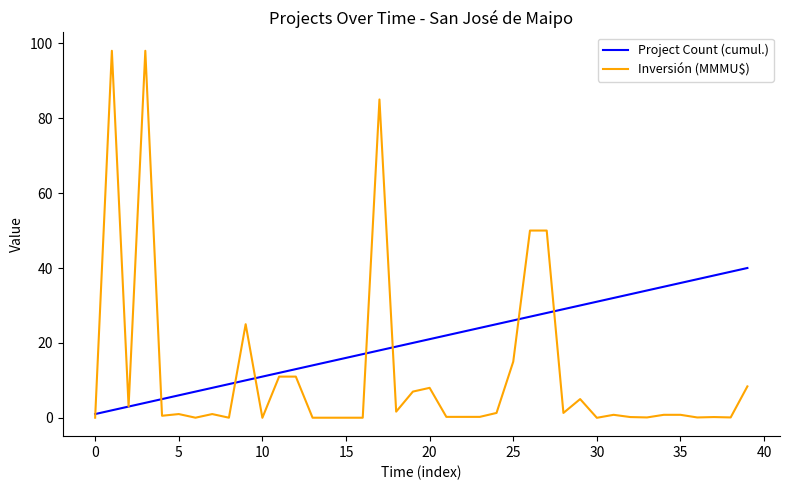

List the series in order of their overall mean, lowest first.

Inversión (MMMU$), Project Count (cumul.)